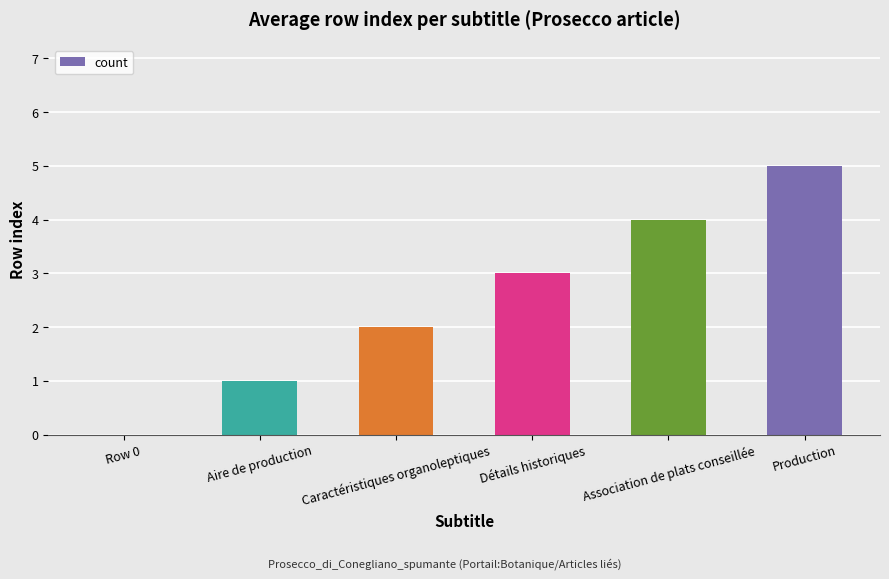

What value does the data have at Détails historiques?

3